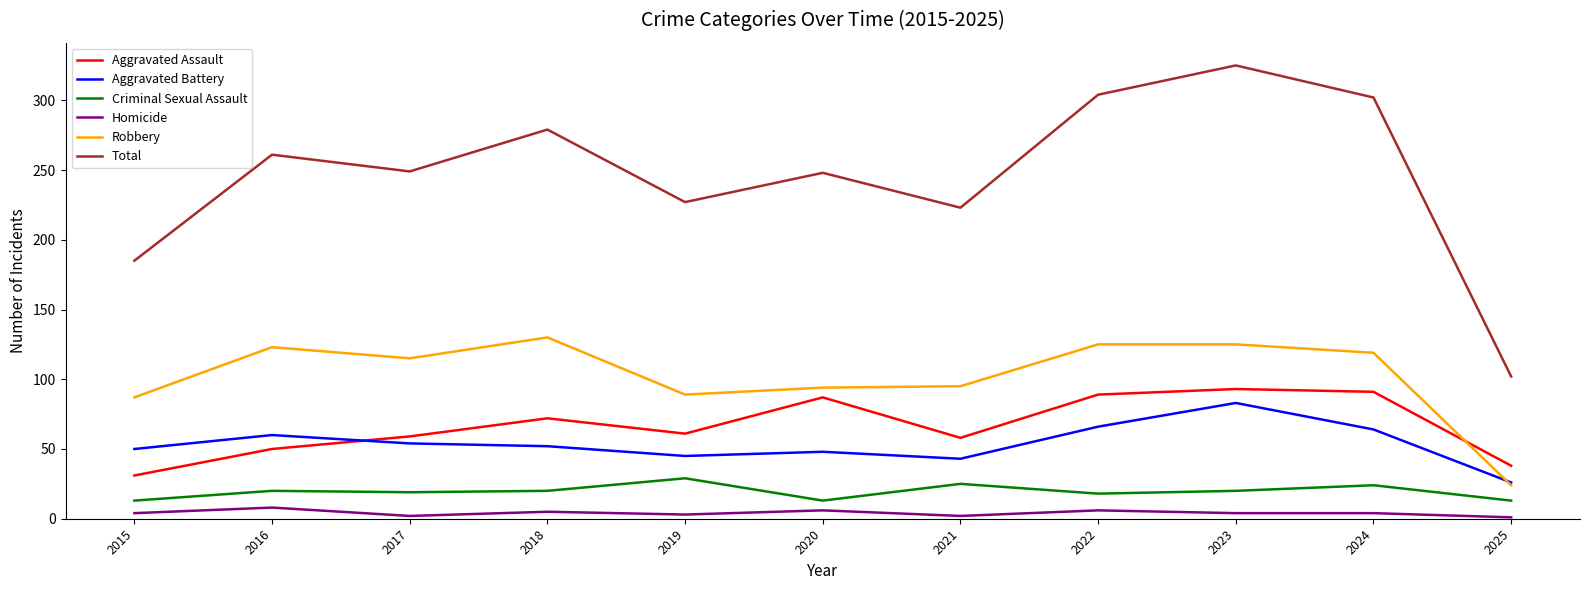

What is the spread (max minus min) of values at 2017?

247